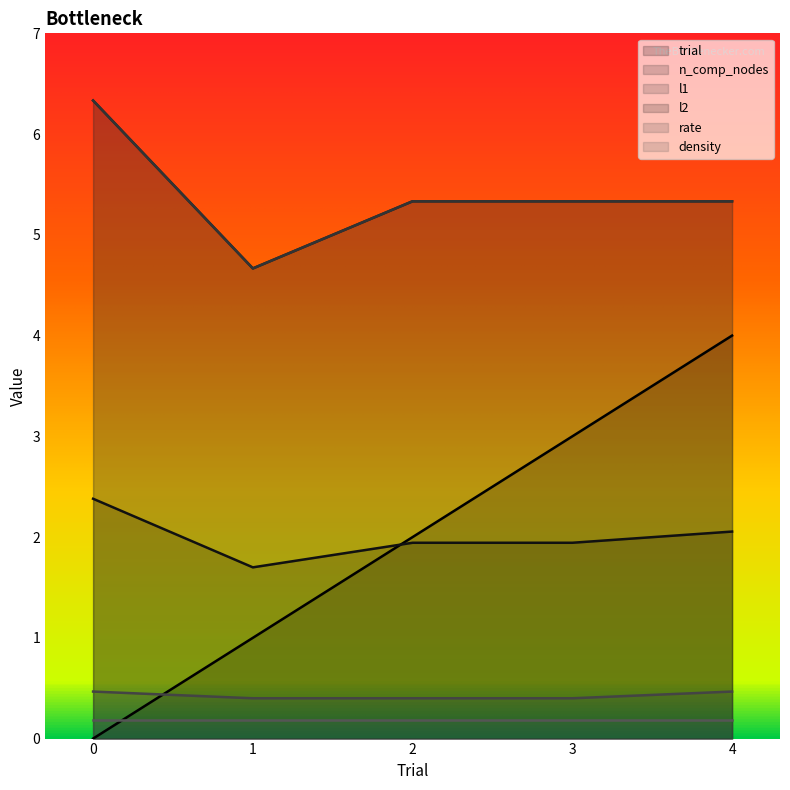

Read the l1 value at 4.

5.3